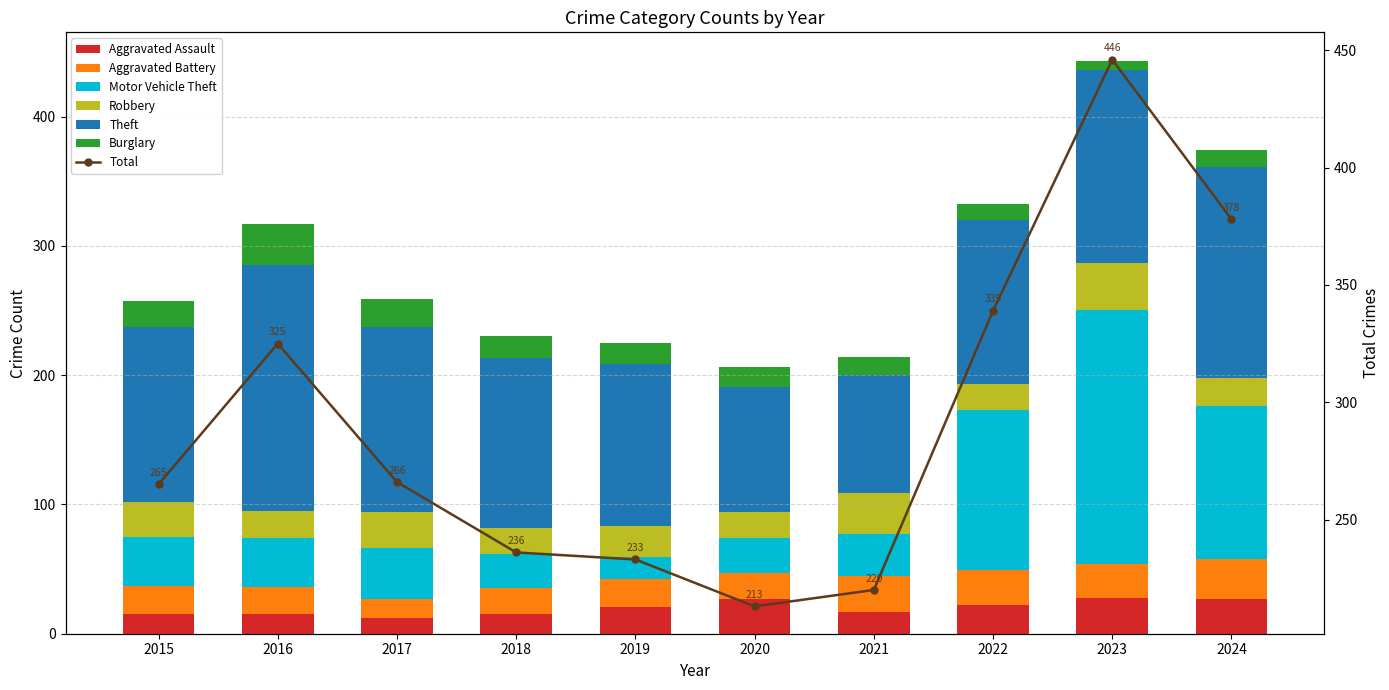

What is the difference between the second highest and minimum values in the Aggravated Assault series?

15